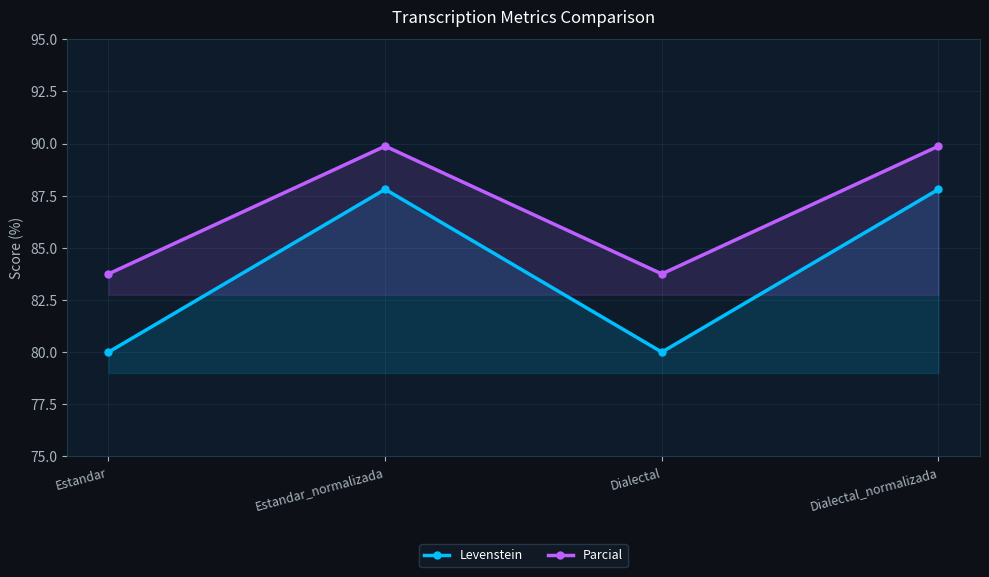

List the series in order of their overall mean, lowest first.

Levenstein, Parcial